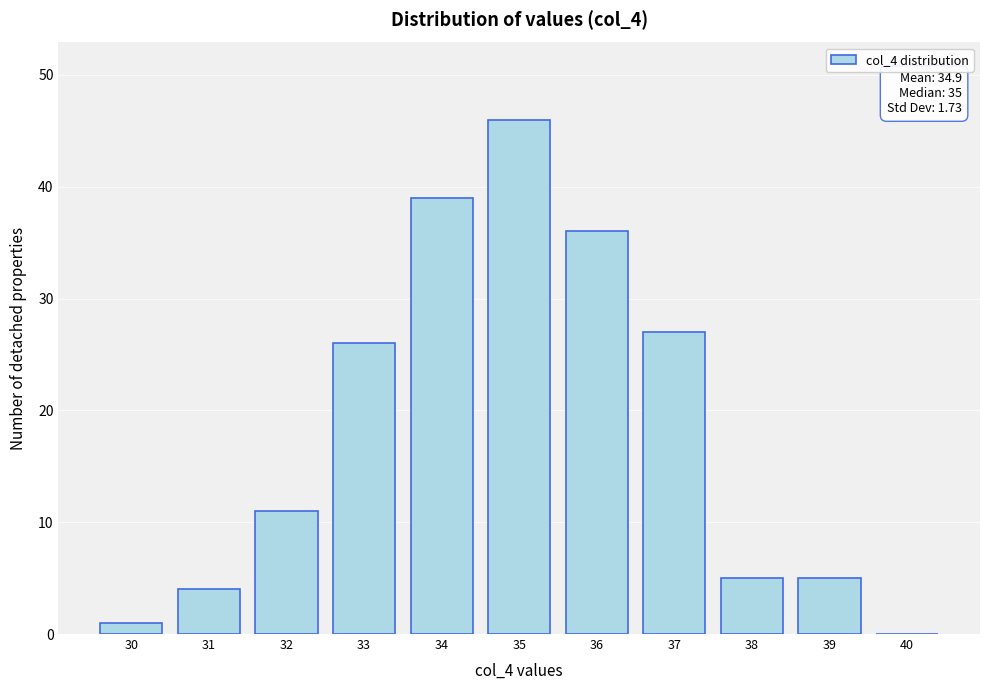

Reading right to left, list all the values displayed in this chart.

40=0	39=5	38=5	37=27	36=36	35=46	34=39	33=26	32=11	31=4	30=1